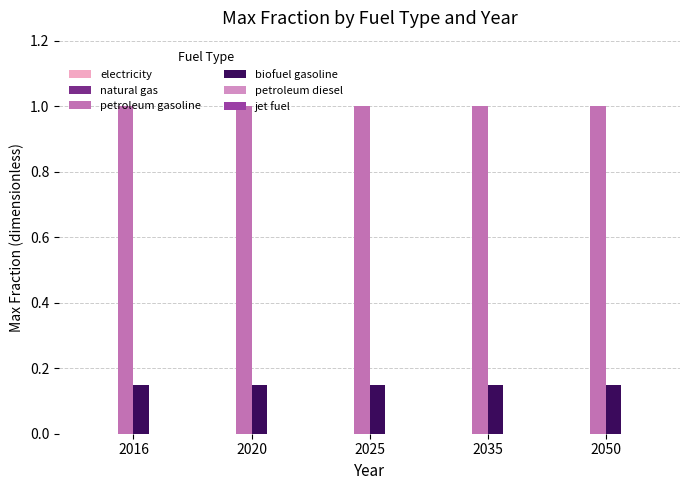

What is the total value across all series at 2016?

1.1